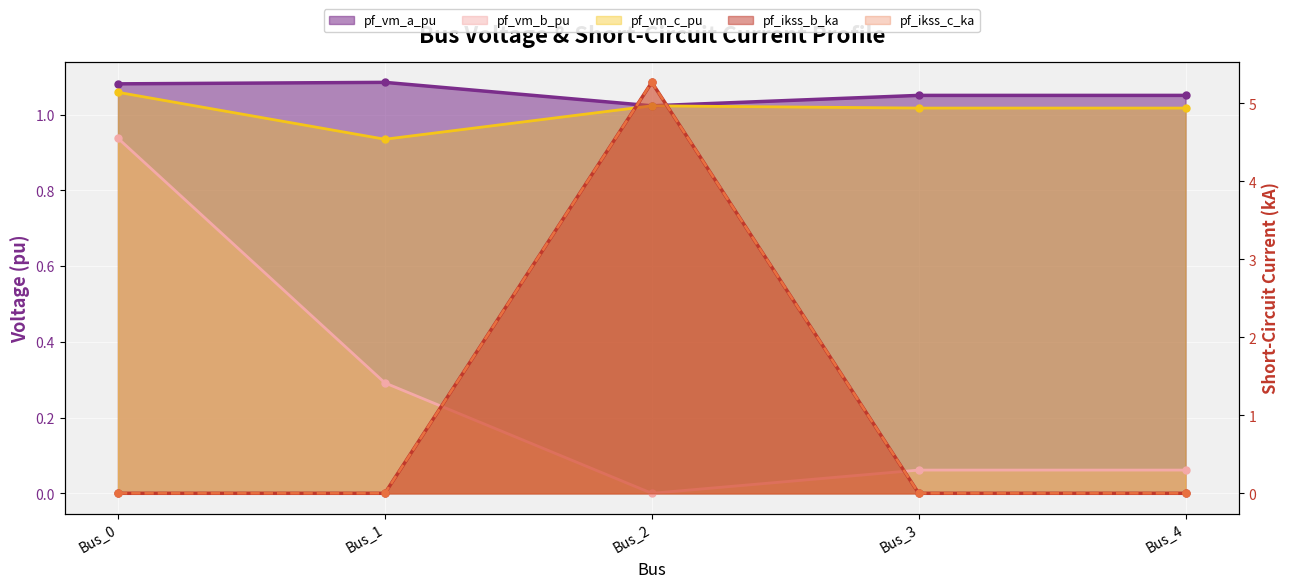

True or false: pf_vm_c_pu and pf_vm_b_pu intersect in this chart.

False